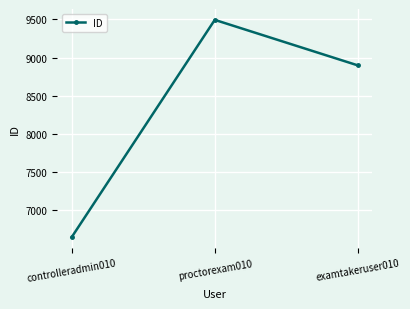

How many lines are shown in the chart?

1